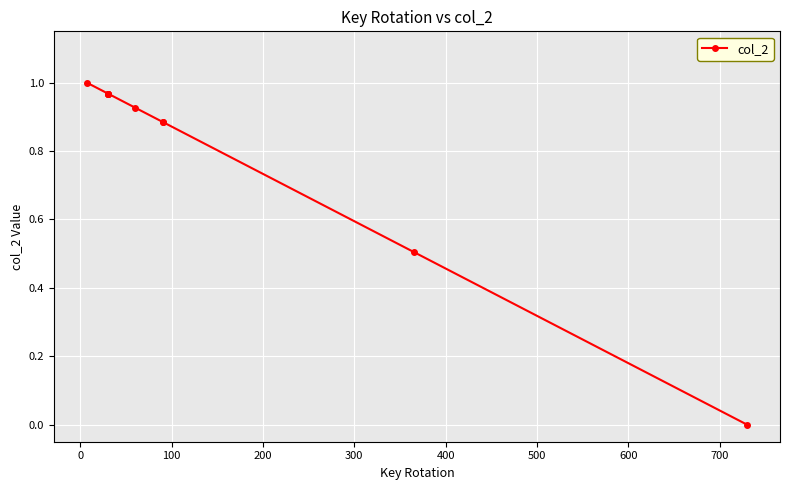

What is the difference between the second highest and second lowest values?

0.5